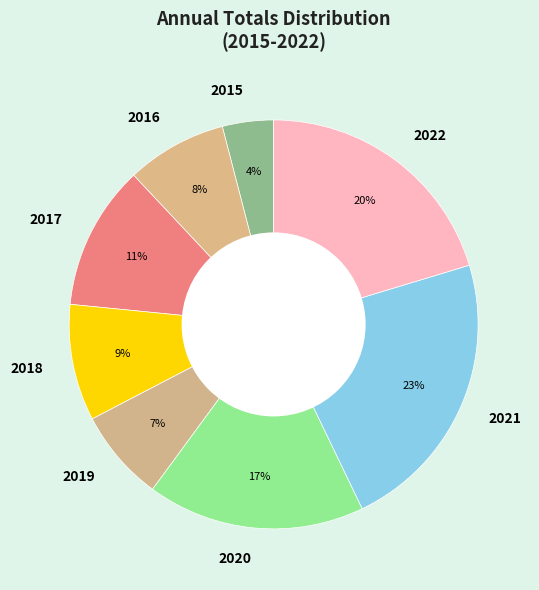

Does 2020 represent more than half of the total?

No